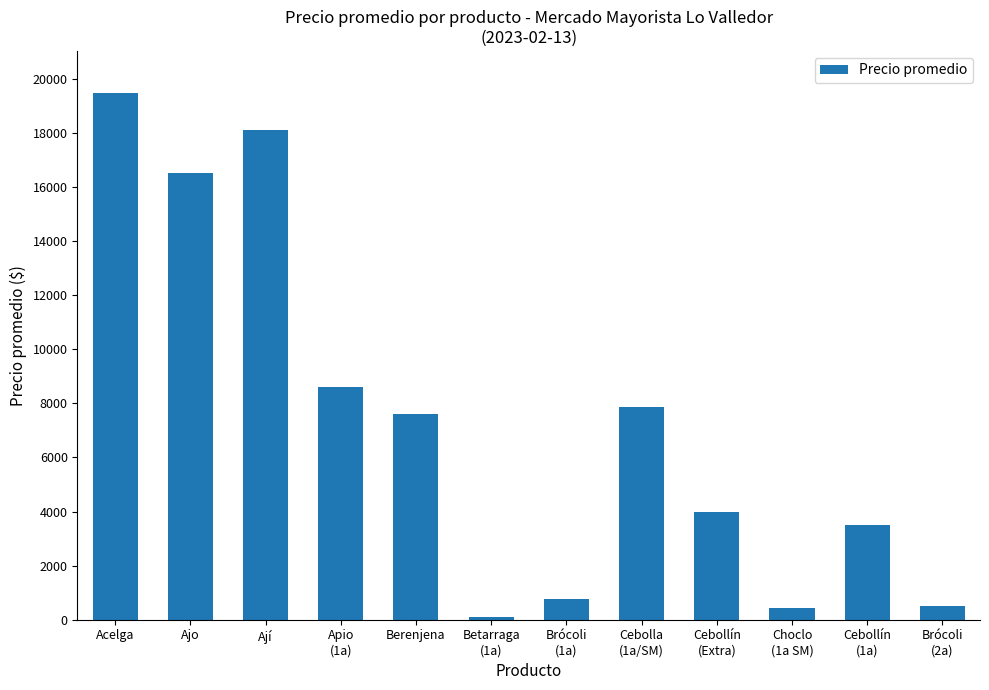

How many data points are less than 7600?

6